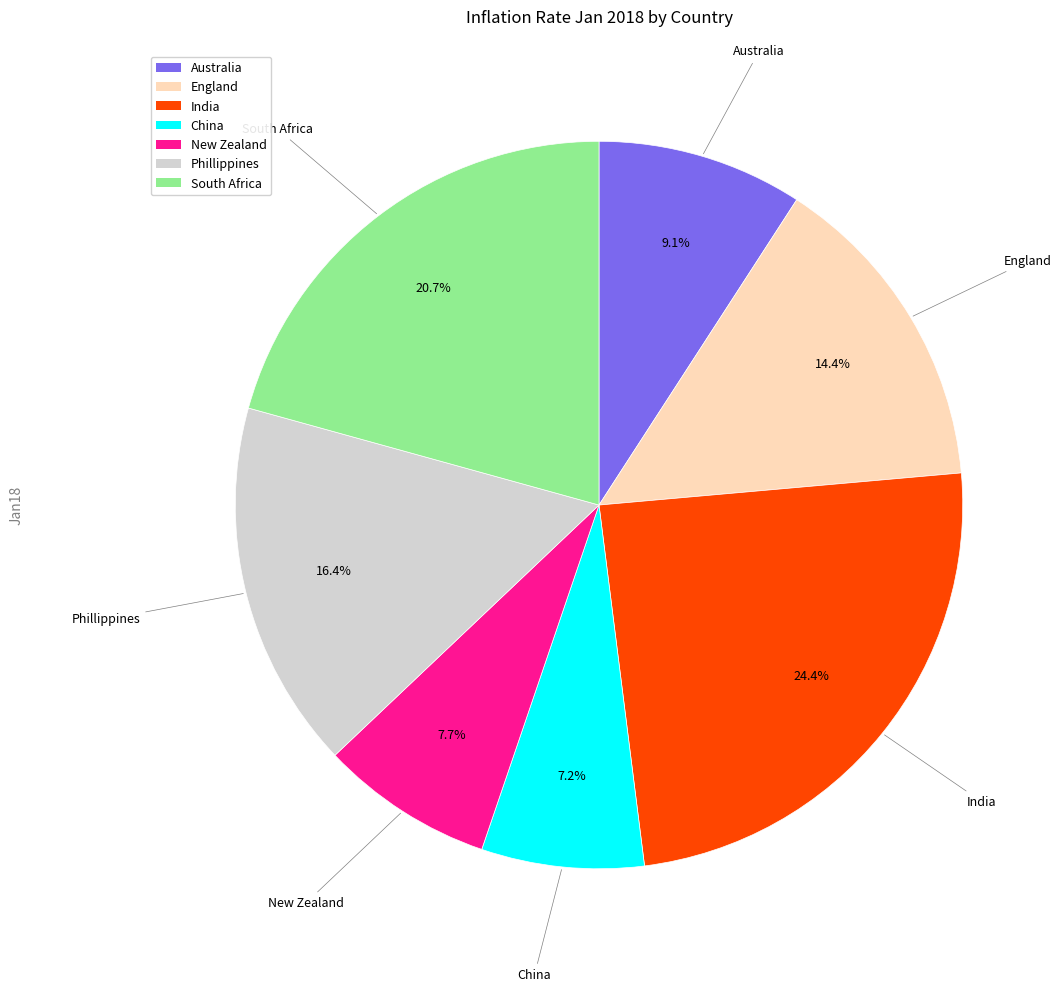

True or false: China accounts for 7% of the total.

True